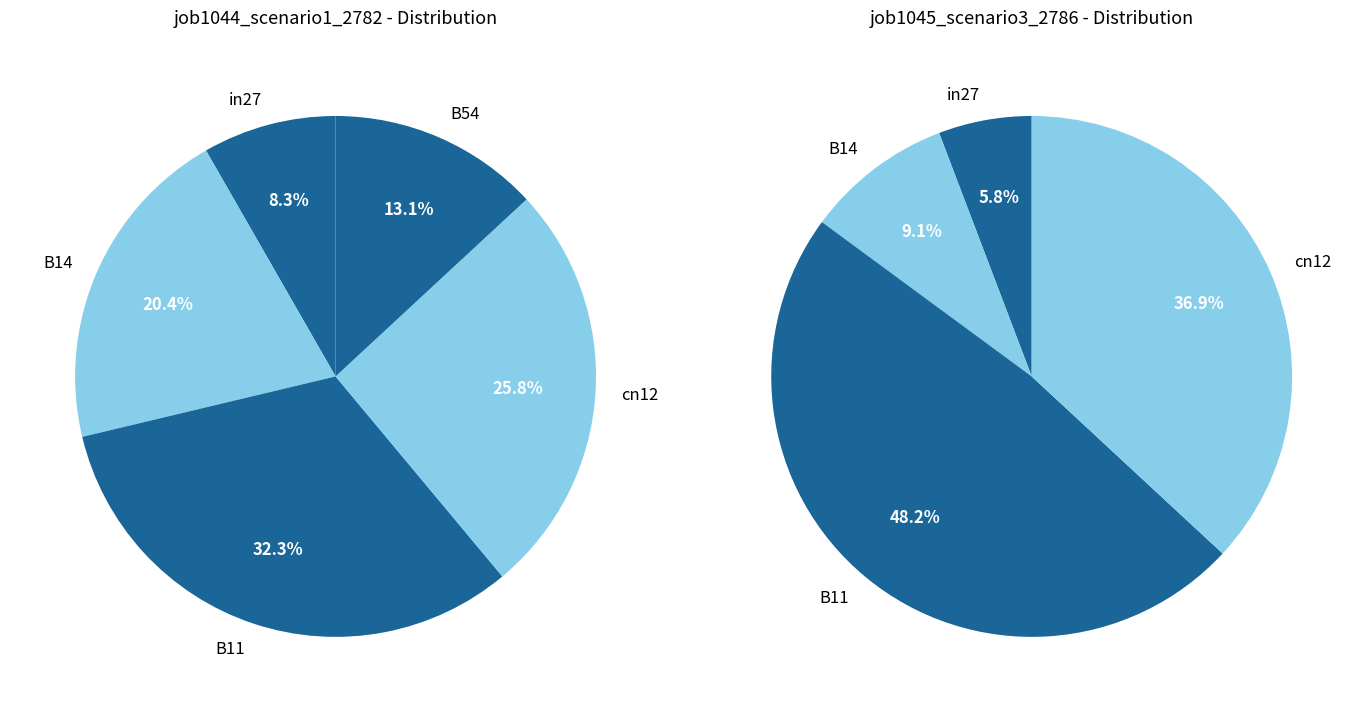

Does any single category account for the majority?

No